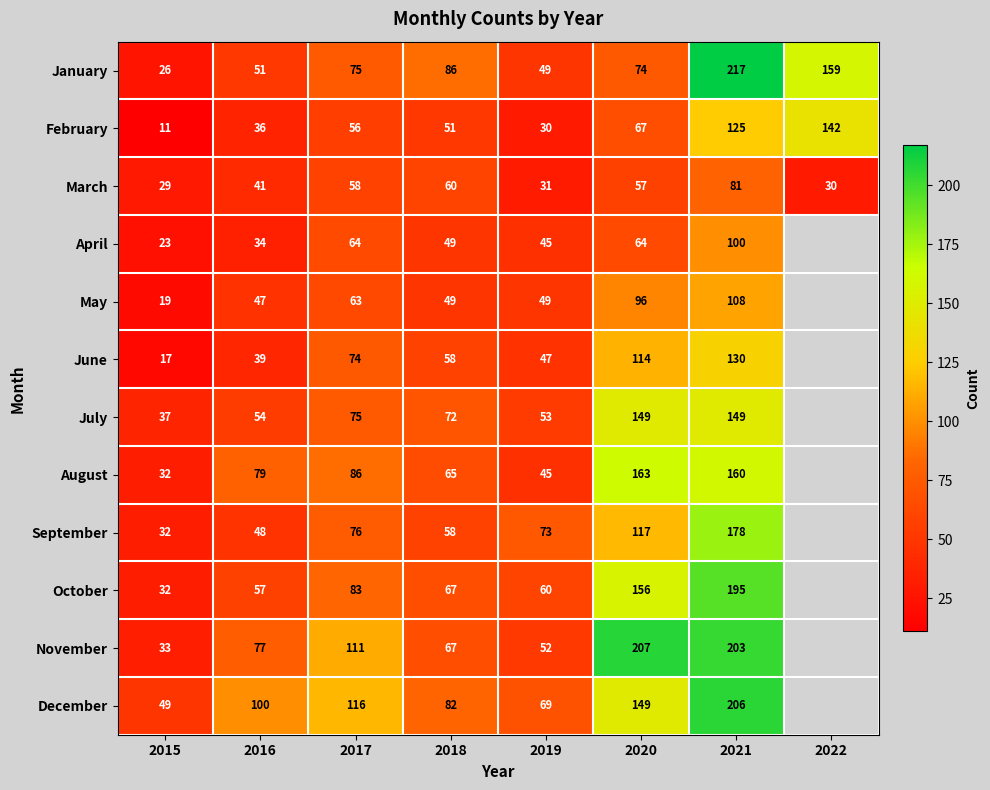

What is the total value across all series at 2016?

663